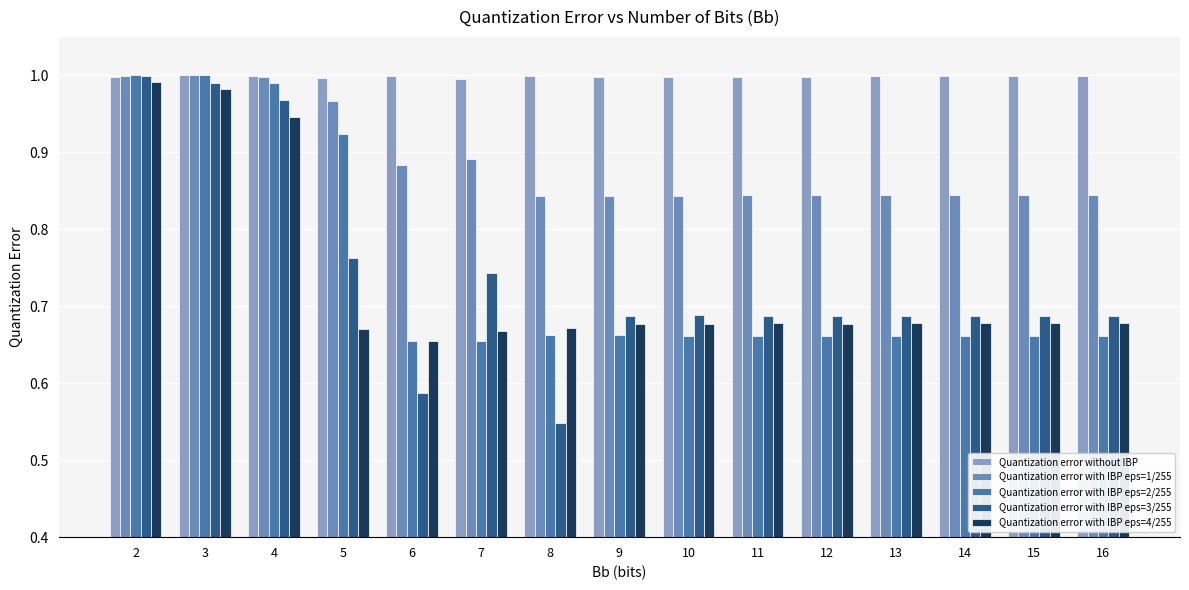

At which category is the sum across all series the highest?

2